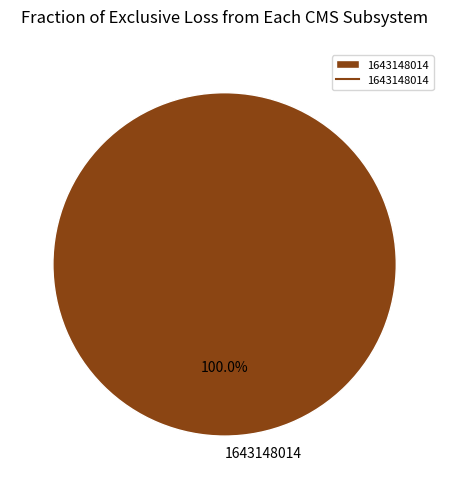

Rank the categories by value from lowest to highest.

1643148014